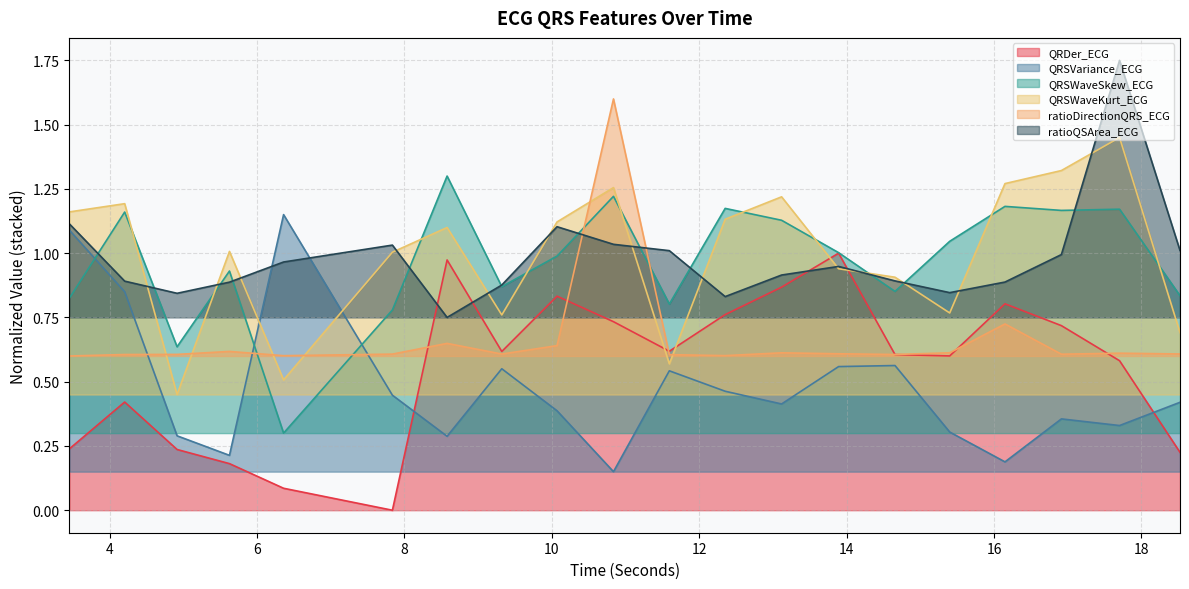

Where is ratioDirectionQRS_ECG nearest to the value 1?

16.1484375